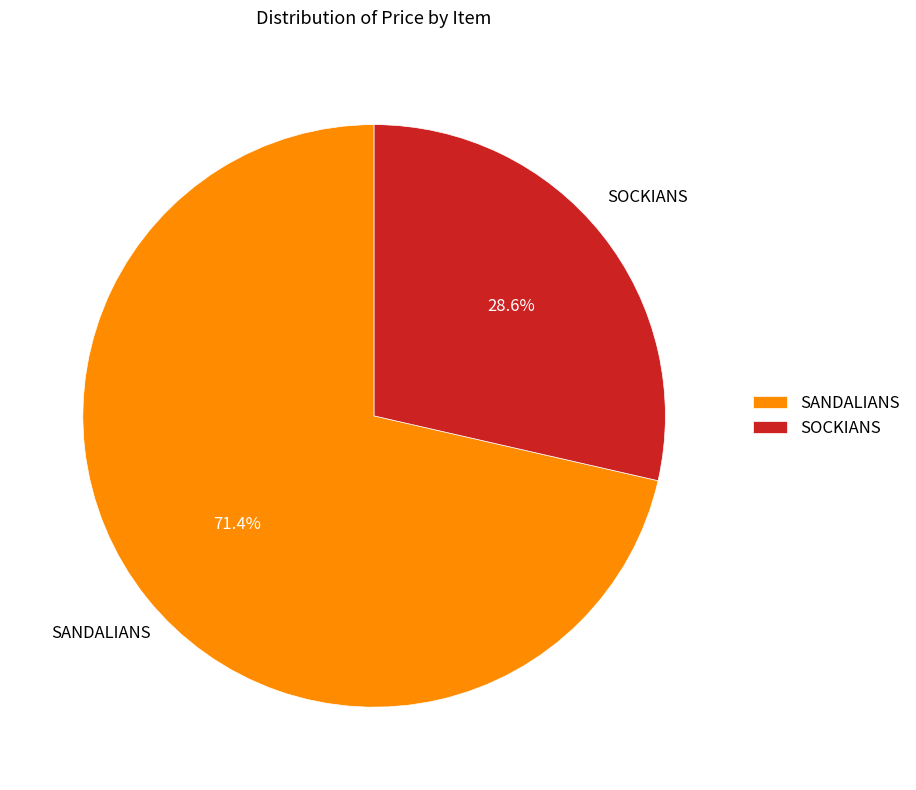

Is it true that SOCKIANS is 14% of the pie?

False